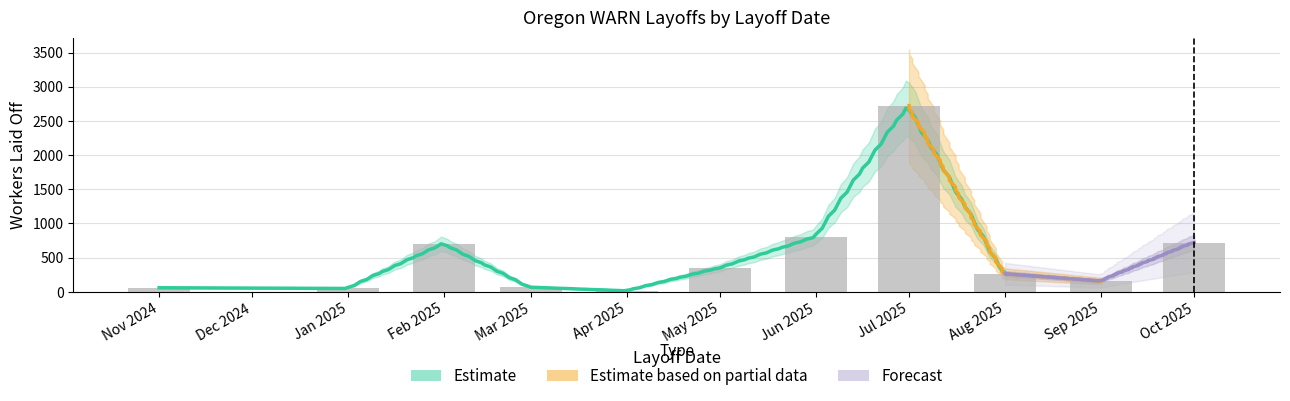

The value at 24 is 47. True or false?

True